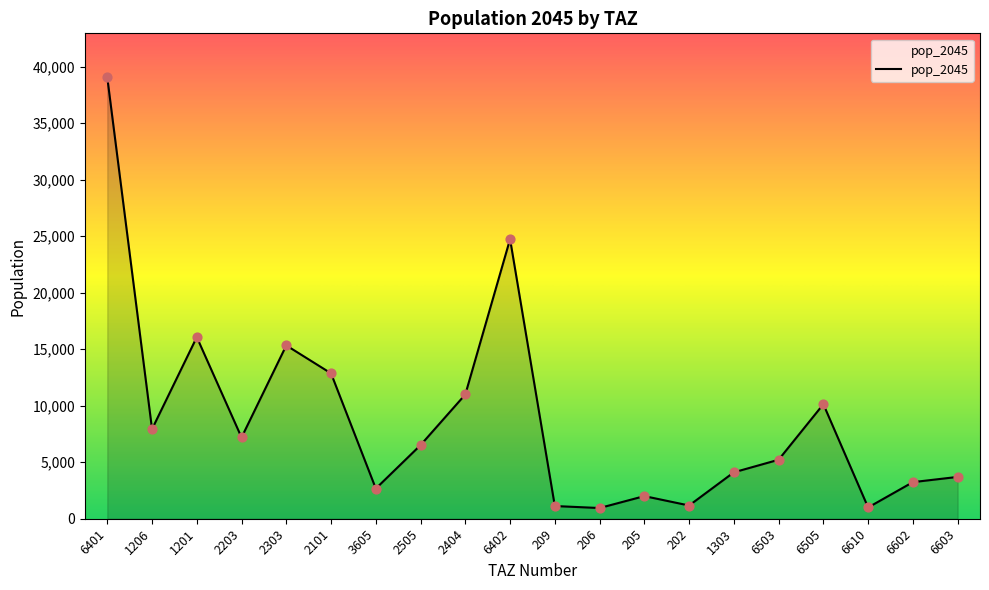

Approximately how many times larger is the value at 2101 compared to 2404?

1.2